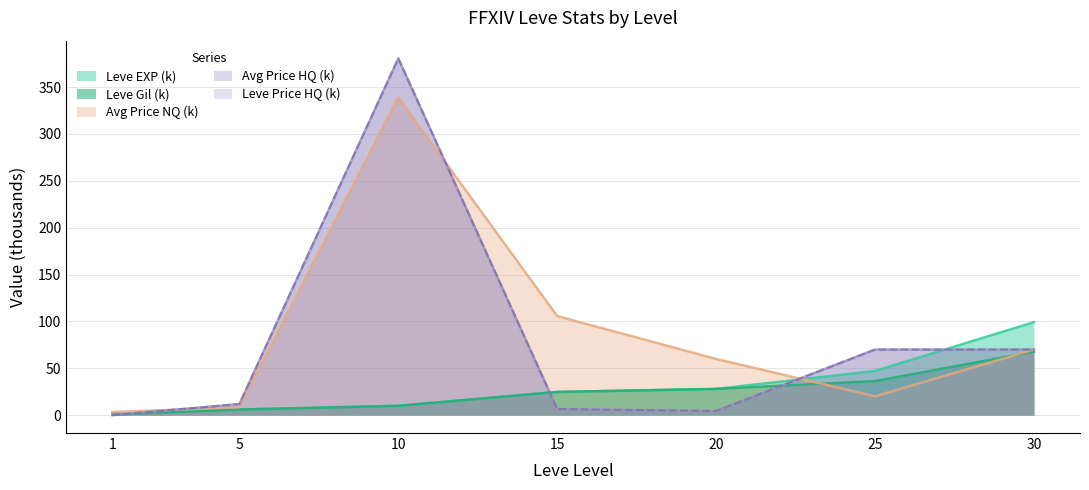

After their last crossing, which series has the higher values: Leve EXP or currentAveragePriceHQ?

Leve EXP